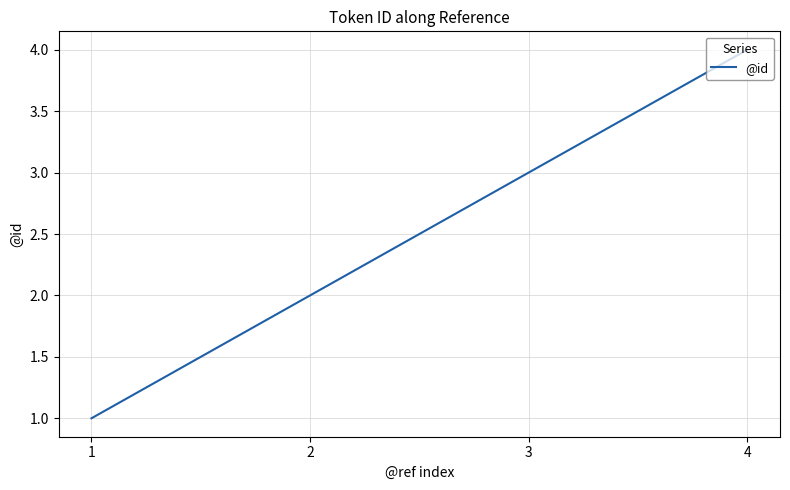

What is the difference between the values at 4 and 2?

2